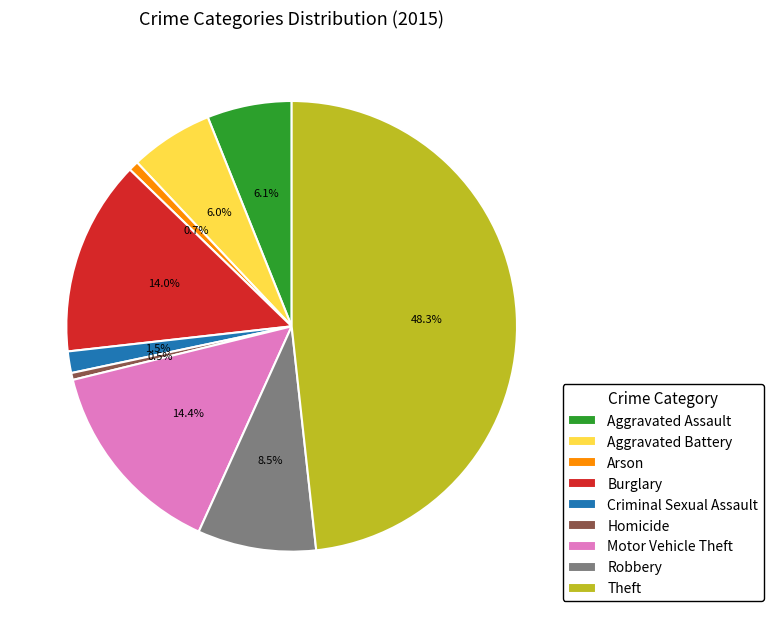

Is it true that Theft is 39% of the pie?

False